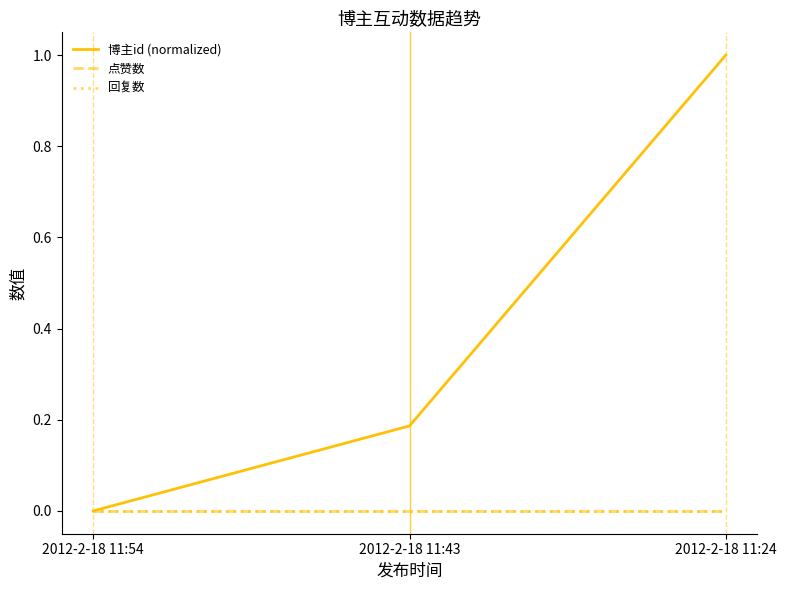

Reading left to right, what are all the values shown in this chart?

博主id (normalized): 0.0	0.2	1.0
点赞数: 0.0	0.0	0.0
回复数: 0.0	0.0	0.0